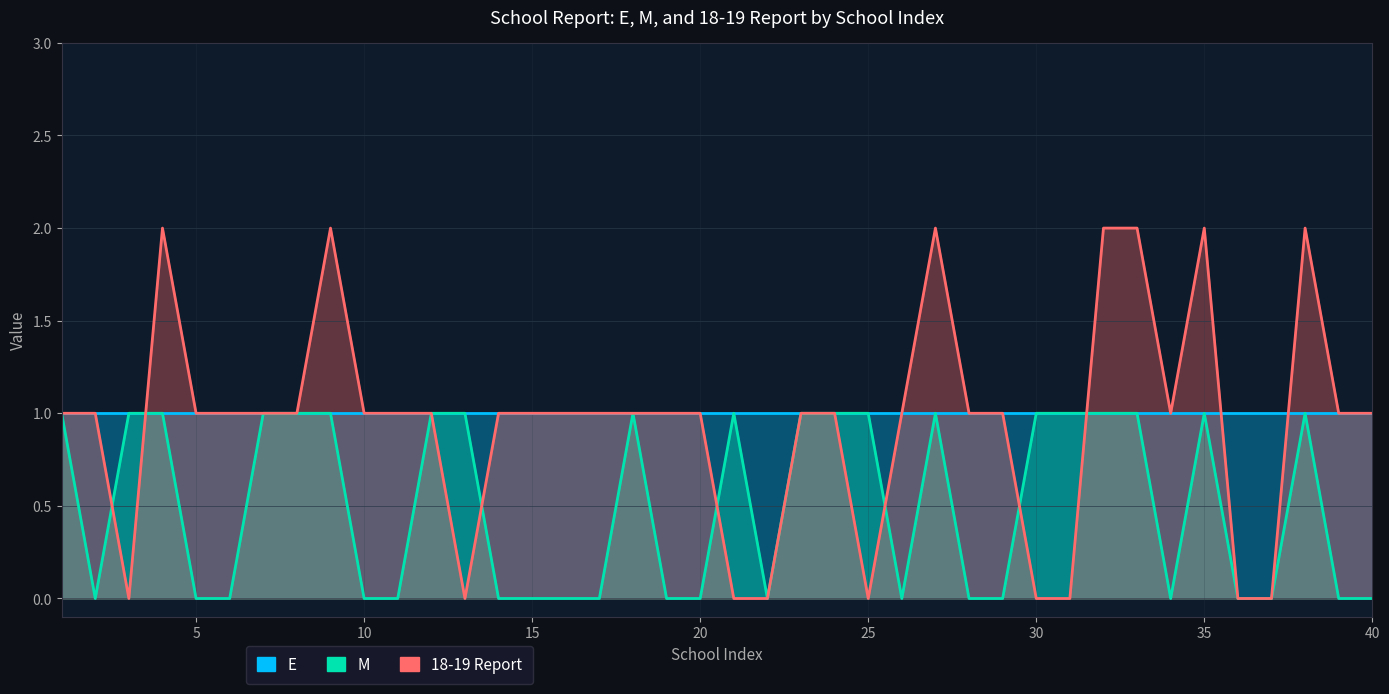

Which series has the widest spread of values?

18-19 Report